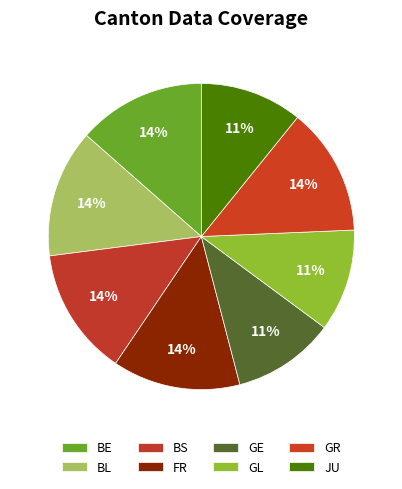

How many slices are in this pie chart?

8